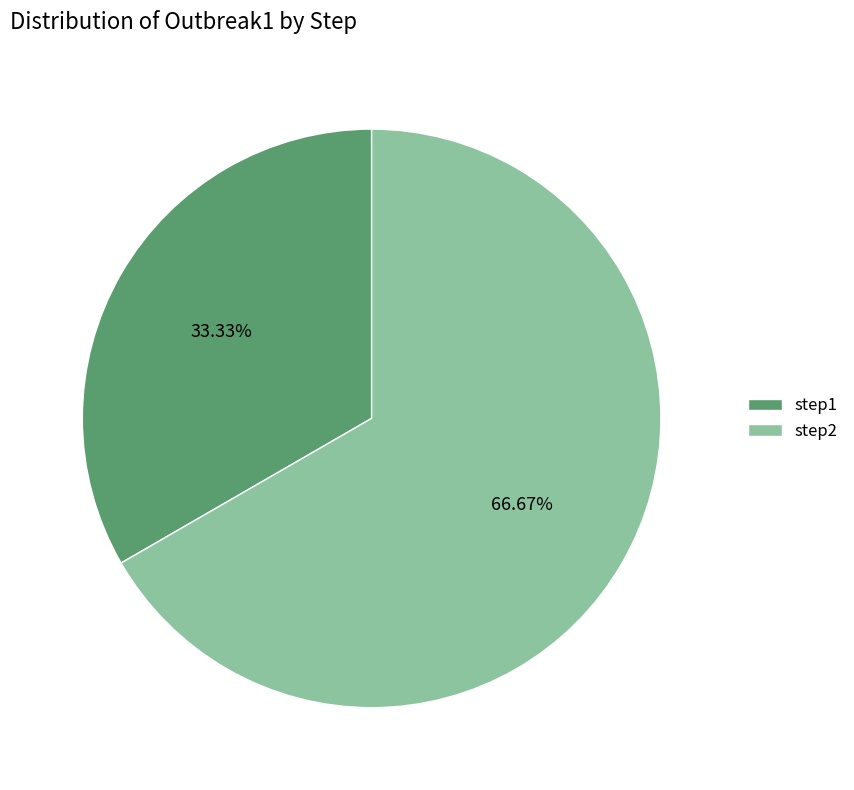

To the nearest percent, what portion does step1 represent?

33%